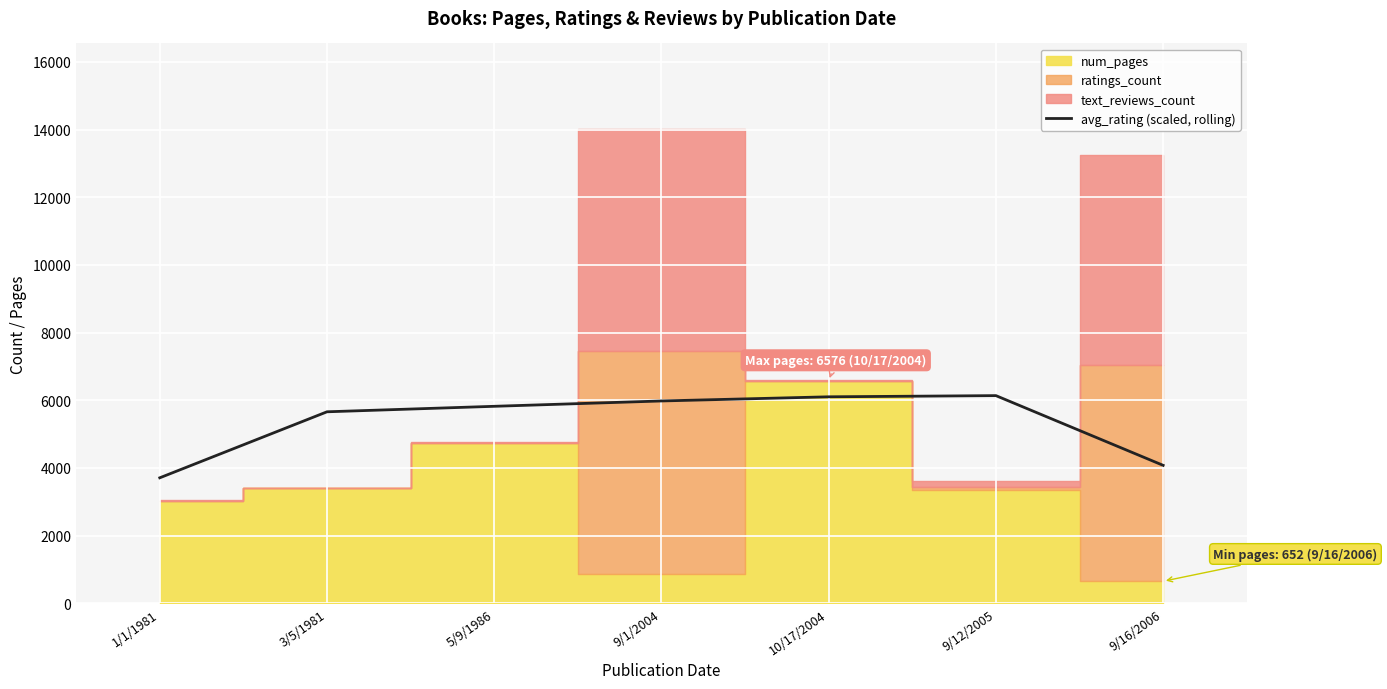

Which category has the lowest value across all series?

1/1/1981